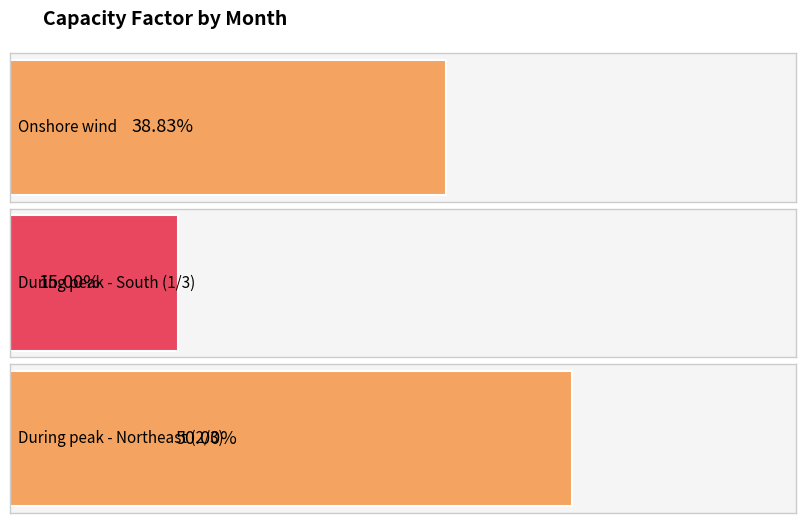

True or false: Onshore wind has a value of 0.2 at Abril.

False